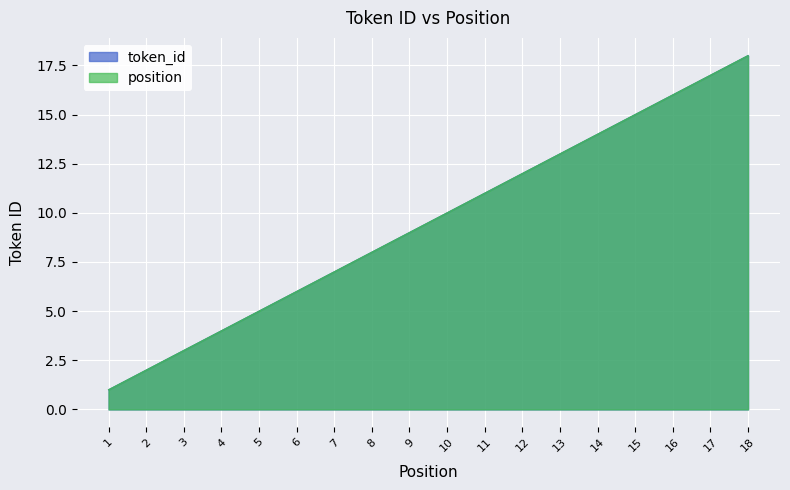

At which category is the sum across all series the highest?

18